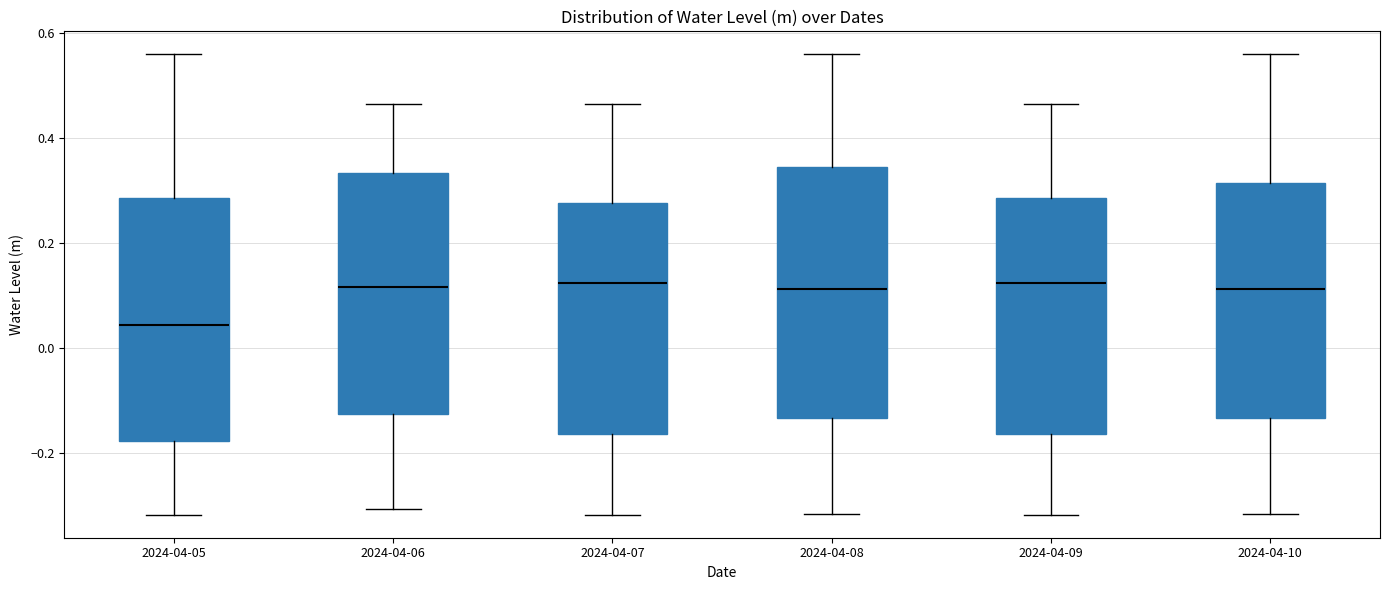

Reading left to right, transcribe this box plot: for each box, give where its median line is, the range the box spans, and where its two whiskers end, as read against the y-axis. The values are not printed on the chart, so give them approximately, as read against the axis.

2024-04-05: median 0.04, box -0.18 to 0.28, whiskers -0.32 to 0.56
2024-04-06: median 0.12, box -0.12 to 0.34, whiskers -0.30 to 0.46
2024-04-07: median 0.12, box -0.16 to 0.28, whiskers -0.32 to 0.46
2024-04-08: median 0.12, box -0.14 to 0.34, whiskers -0.32 to 0.56
2024-04-09: median 0.12, box -0.16 to 0.28, whiskers -0.32 to 0.46
2024-04-10: median 0.12, box -0.14 to 0.32, whiskers -0.32 to 0.56